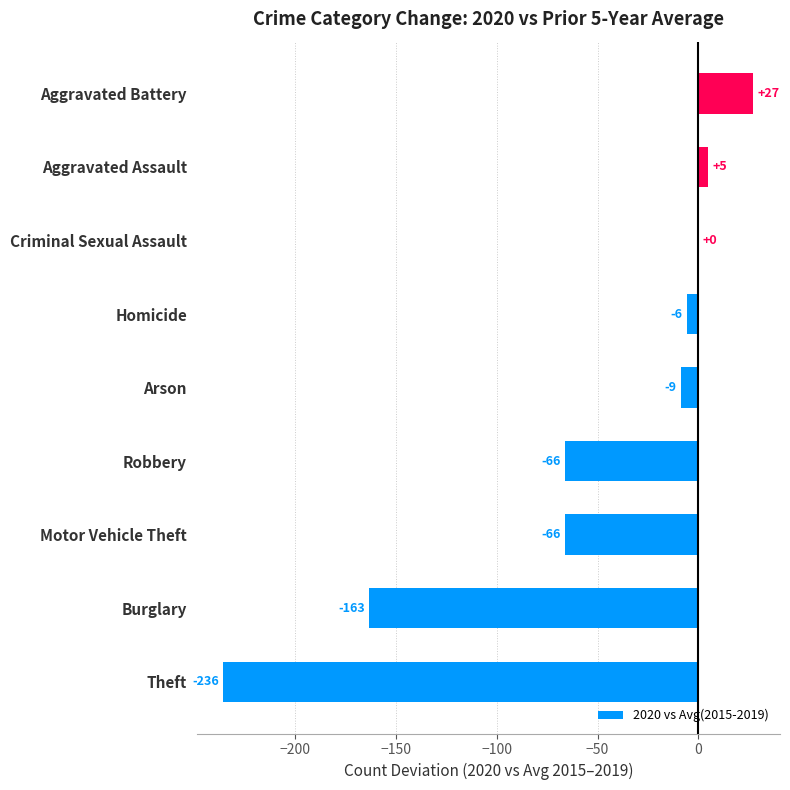

What is the maximum value shown in the chart?

27.4